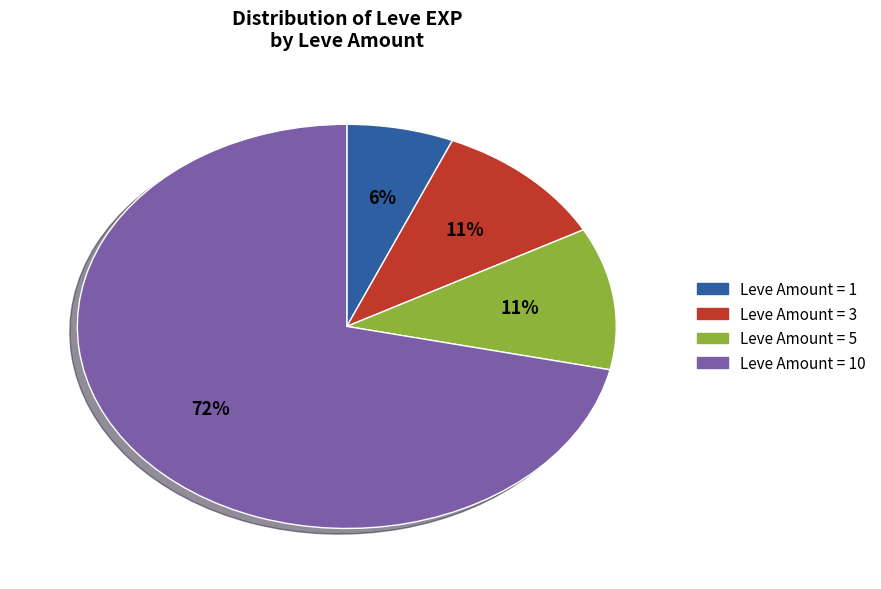

To the nearest percent, what is the average slice percentage?

25%